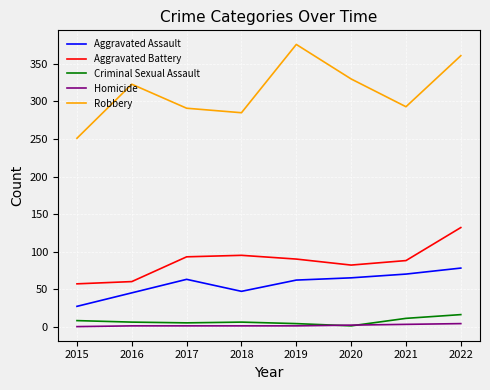

The Aggravated Battery series shows 60 at 2016. True or false?

True